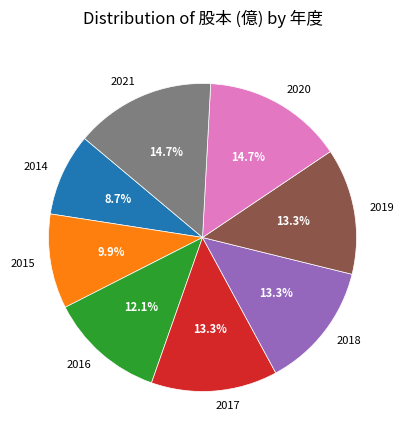

What is the smallest slice in the pie chart?

2014